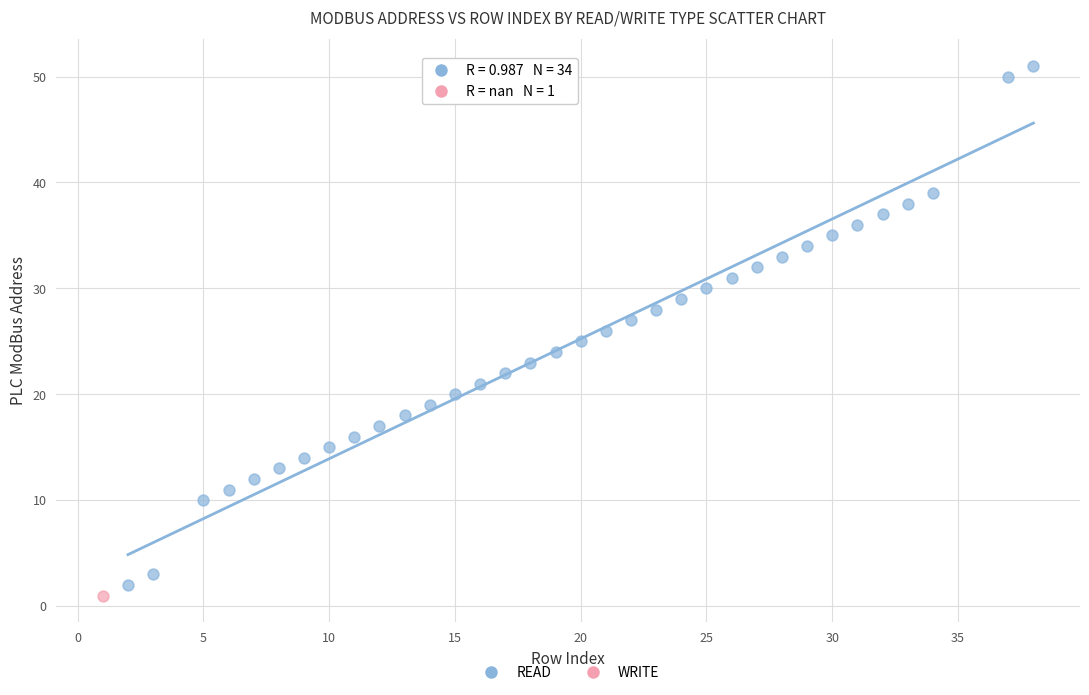

What are all the series names shown in the legend?

READ, WRITE